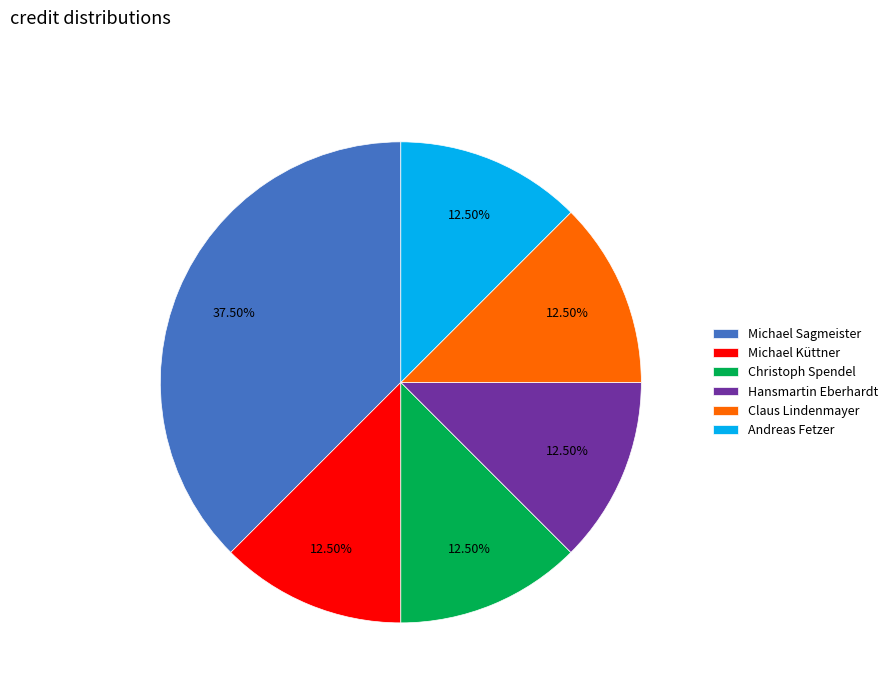

Do Claus Lindenmayer and Andreas Fetzer together represent more than half of the pie?

No